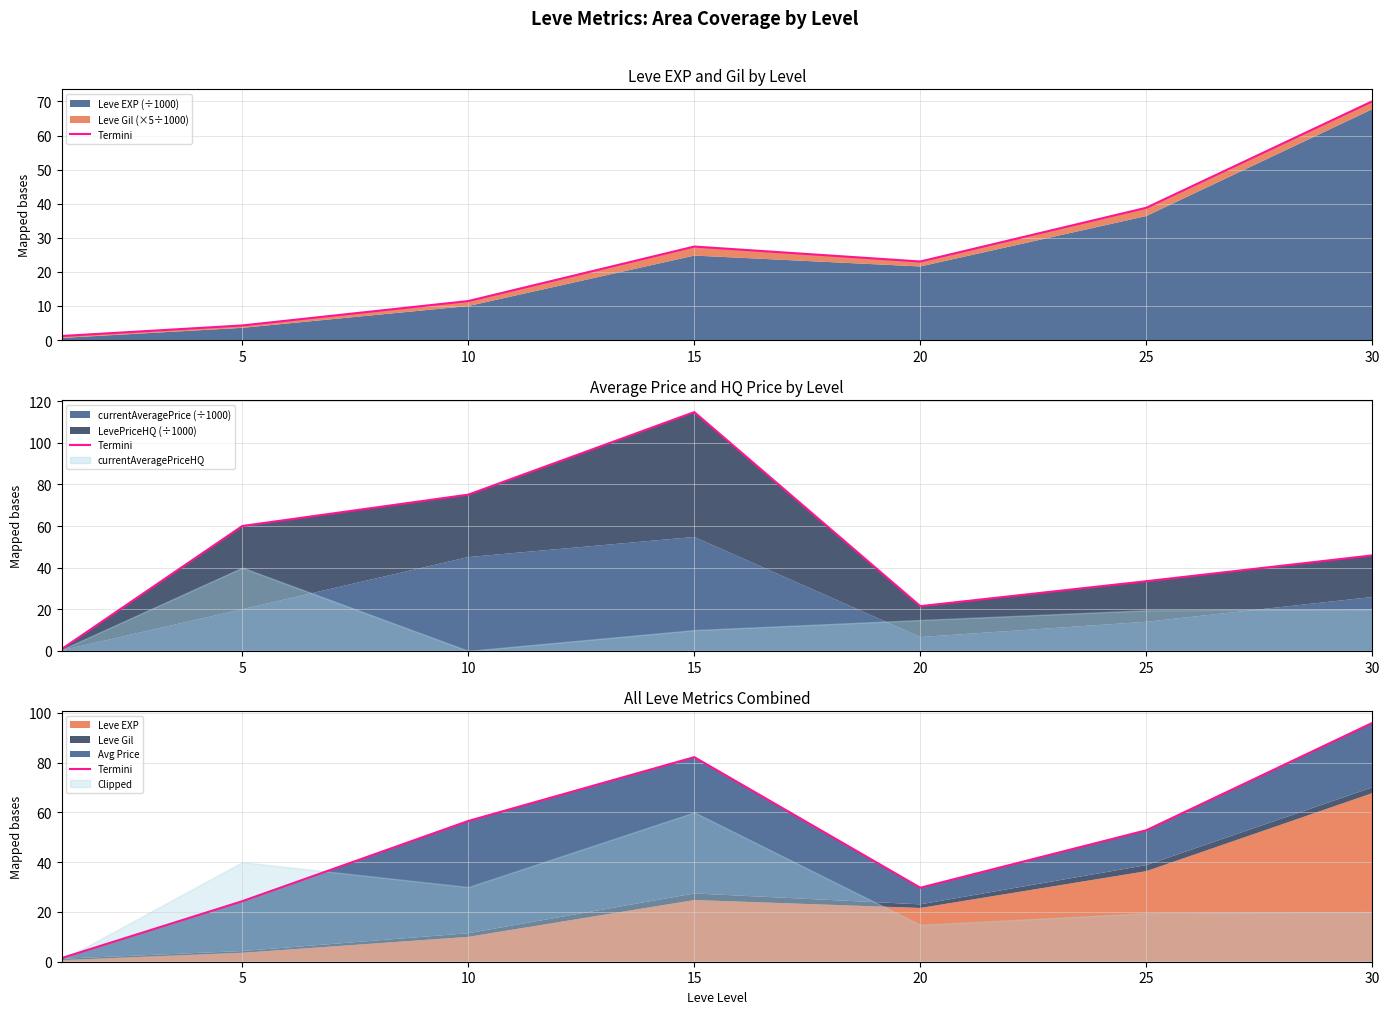

Between 20 and 15, which is larger?

15